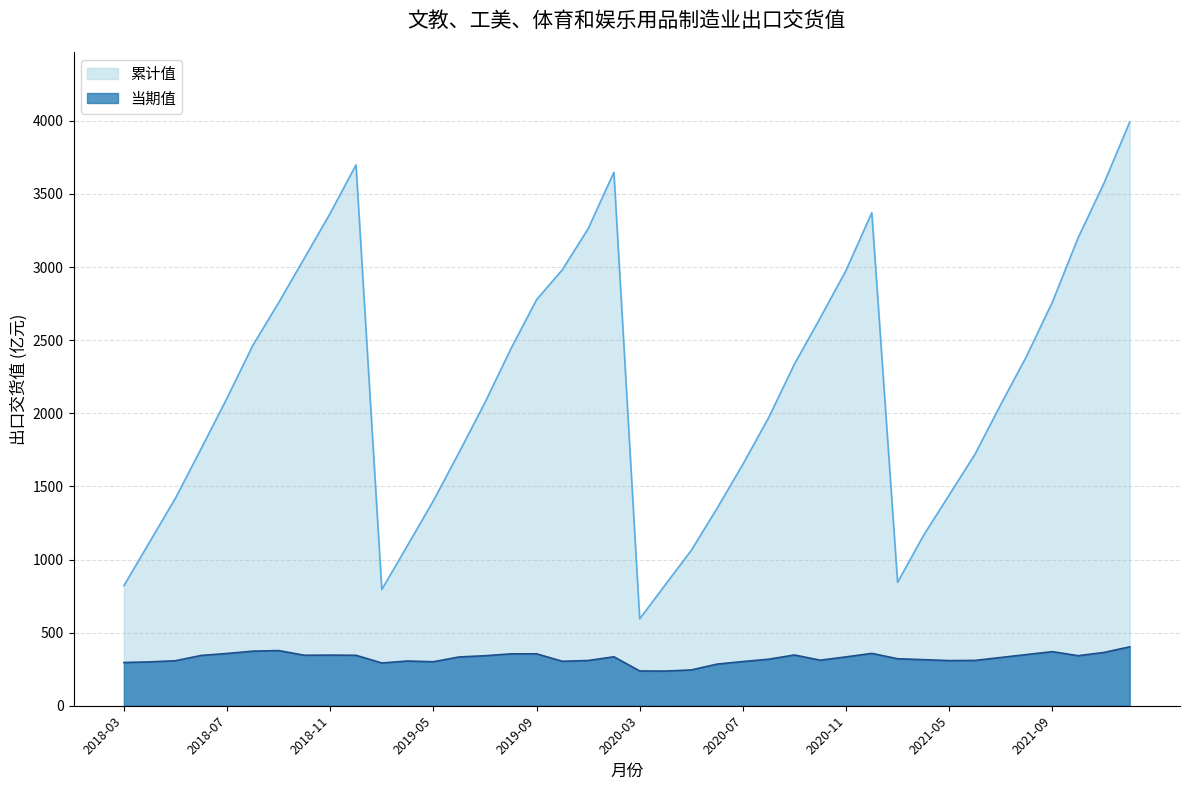

What is the label of the 35th point from the left?

2021-07